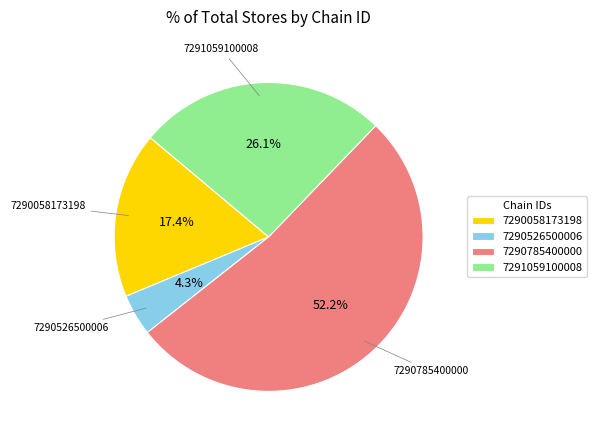

What percentage do 7291059100008 and 7290526500006 together represent?

30.4%